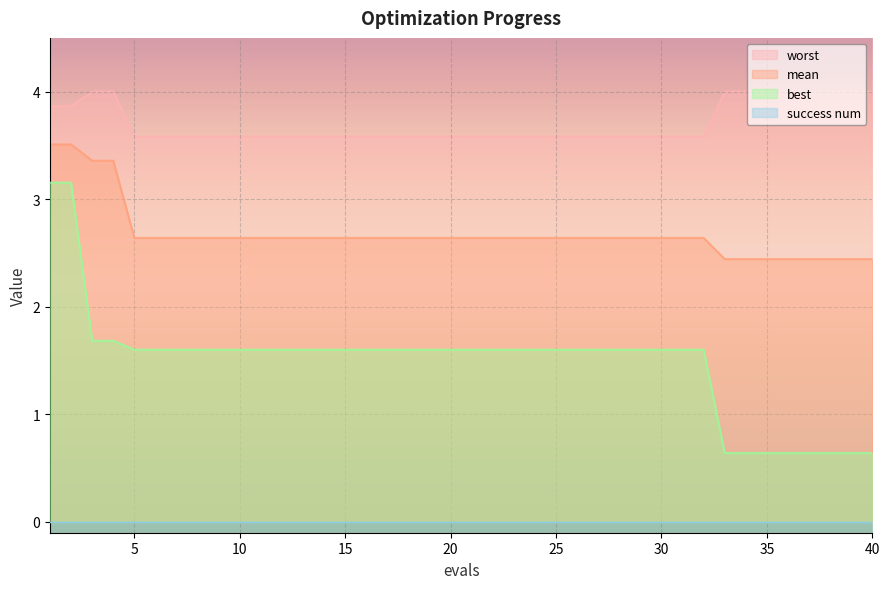

True or false: best and worst cross at least once.

False